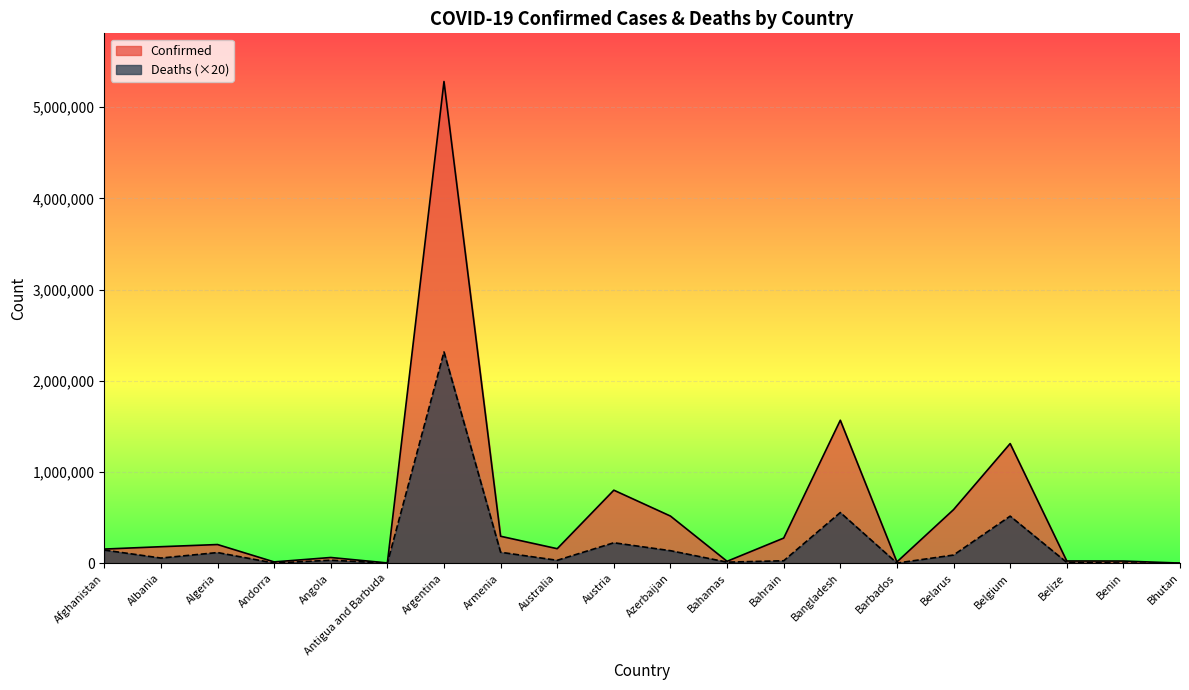

At which label does Deaths reach its minimum?

Bhutan